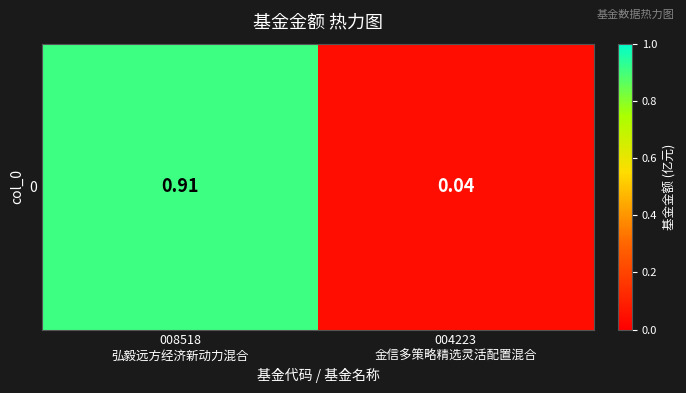

What is the difference between the values at 004223
金信多策略精选灵活配置混合 and 008518
弘毅远方经济新动力混合?

0.9